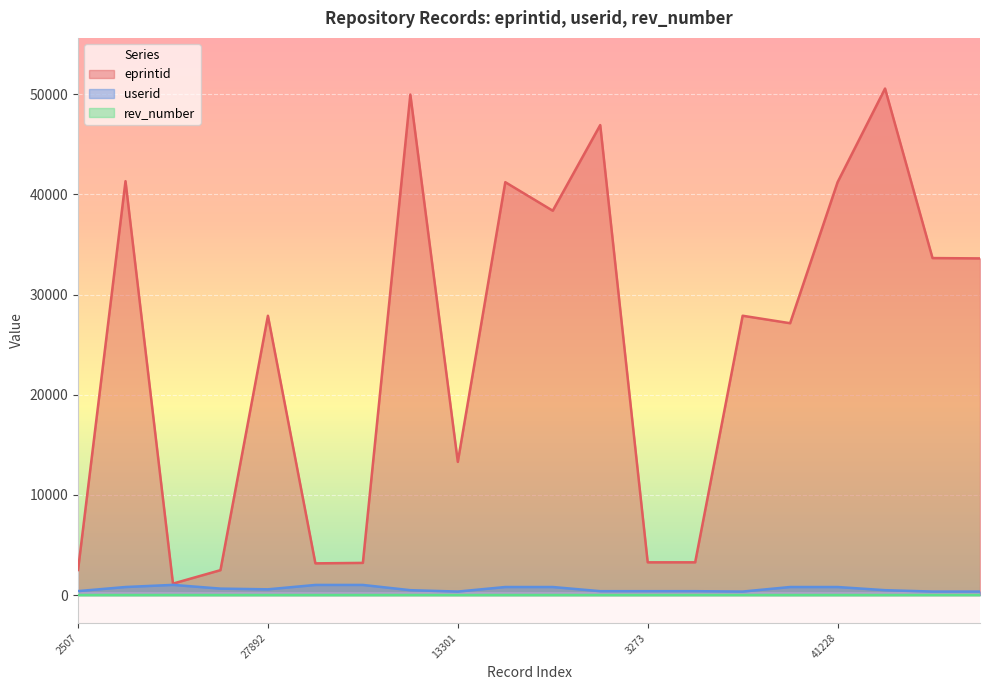

At which label is userid closest to 687?

2491